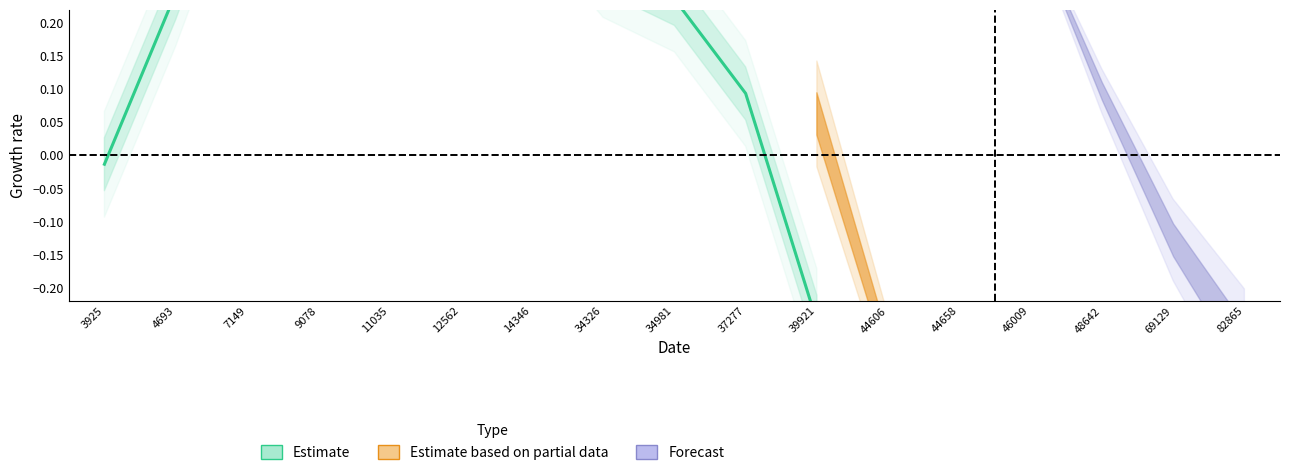

Reading left to right, what are all the values shown in this chart?

3925=-0.0	4693=0.2	7149=0.5	9078=0.7	11035=0.7	12562=0.6	14346=0.4	34326=0.3	34981=0.2	37277=0.1	39921=-0.3